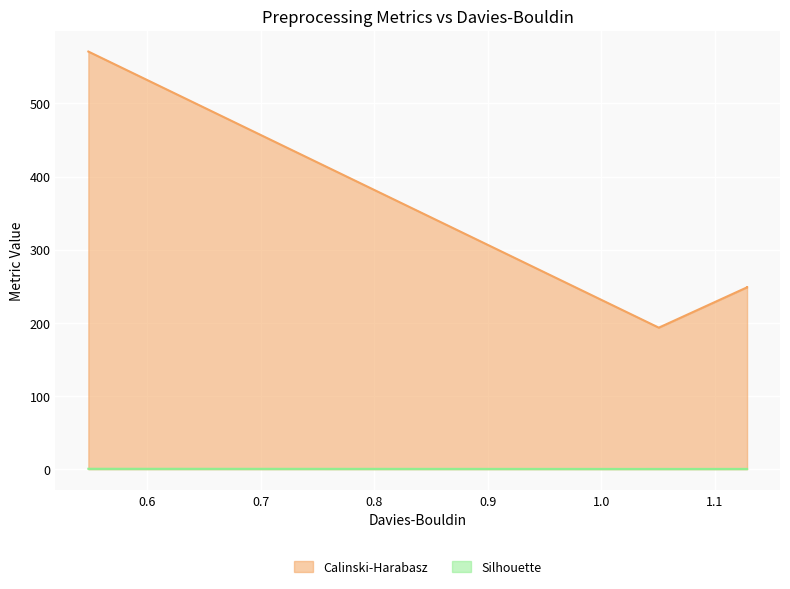

Reading left to right, what are all the values shown in this chart?

Calinski-Harabasz: 571.0	193.5	248.6	248.6	248.6
Silhouette: 0.5	0.3	0.3	0.3	0.3